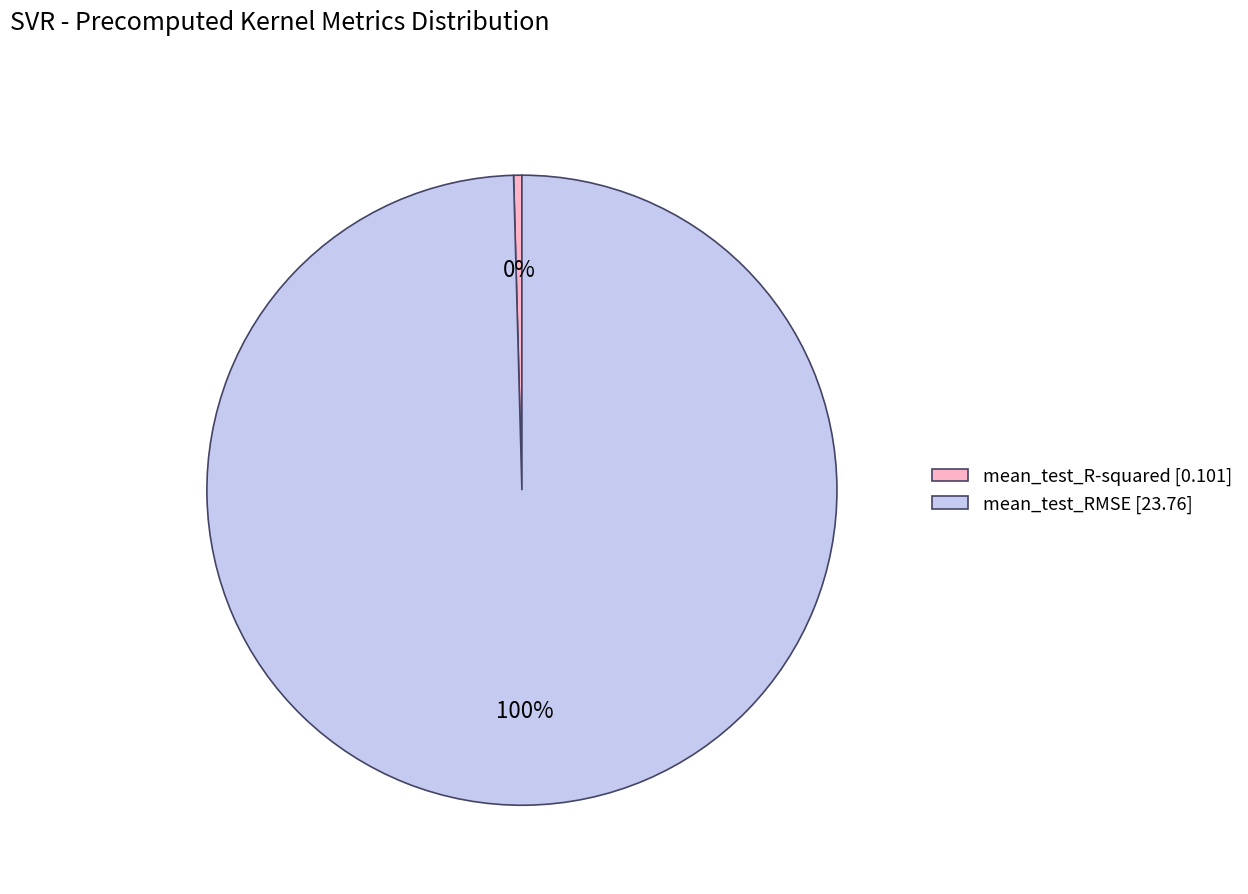

Which slice is the smallest?

mean_test_R-squared